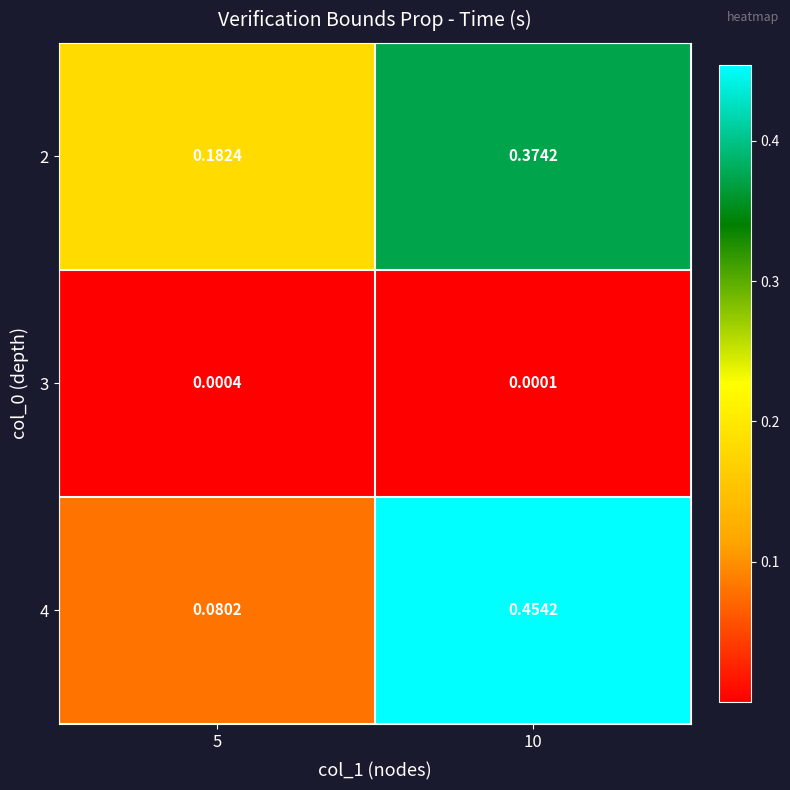

Which series has the largest total across all categories?

2